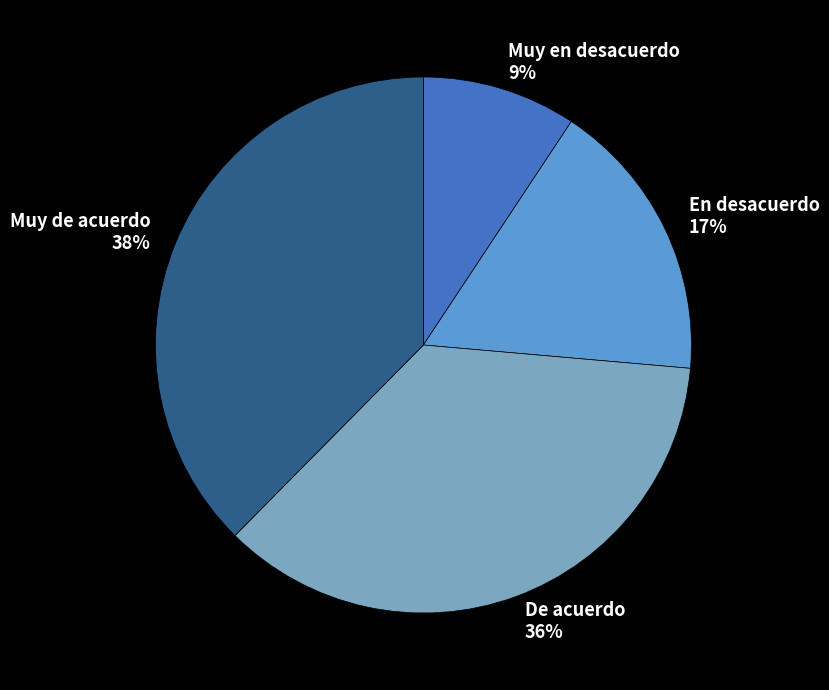

To the nearest percent, what is the combined percentage of En desacuerdo and Muy de acuerdo?

55%